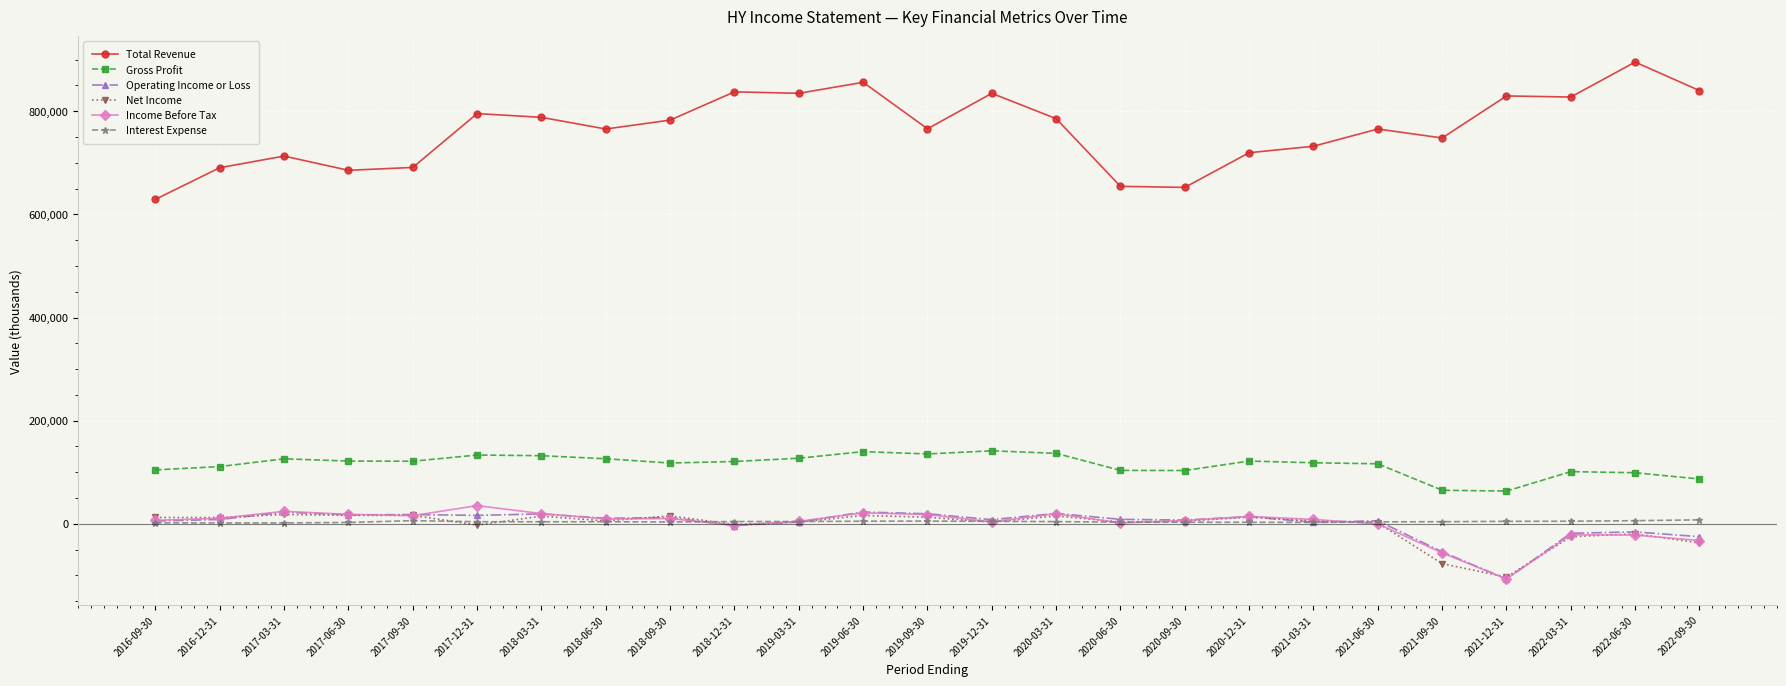

Is the value of Interest Expense at 2020-03-31 greater than the value of Gross Profit at 2018-12-31?

No